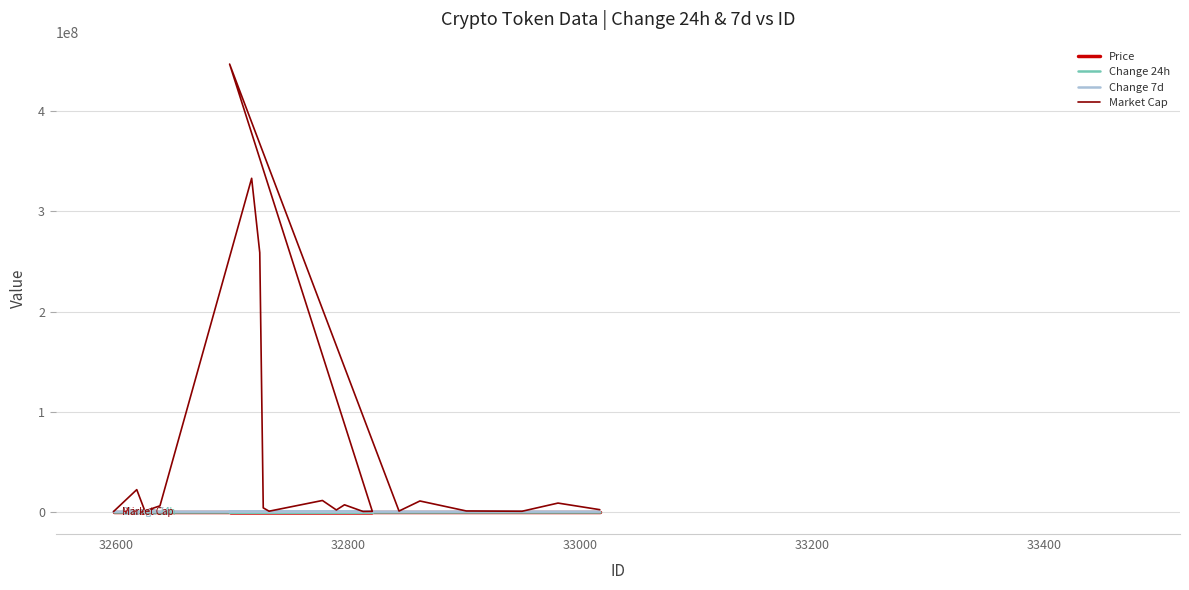

What is the value of the Change 24h point at the 1st from the left?

-8.9